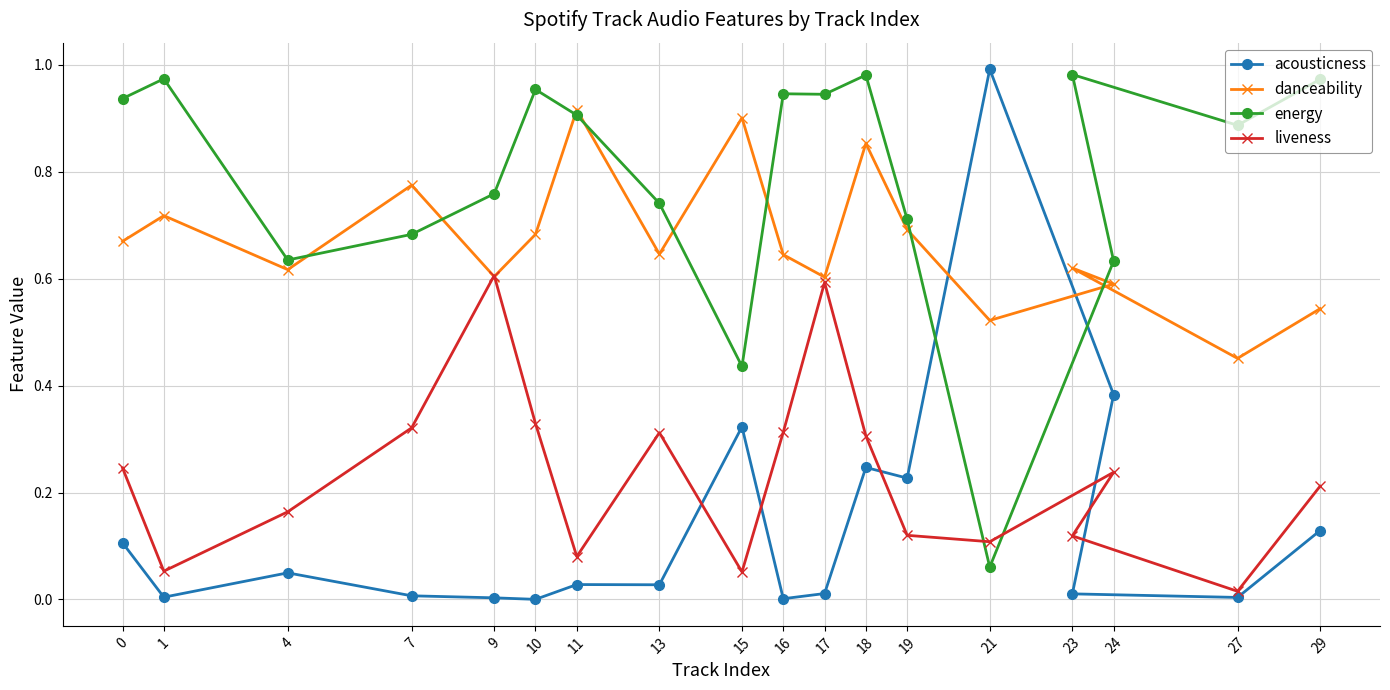

How many interior local peaks does the danceability series have?

6